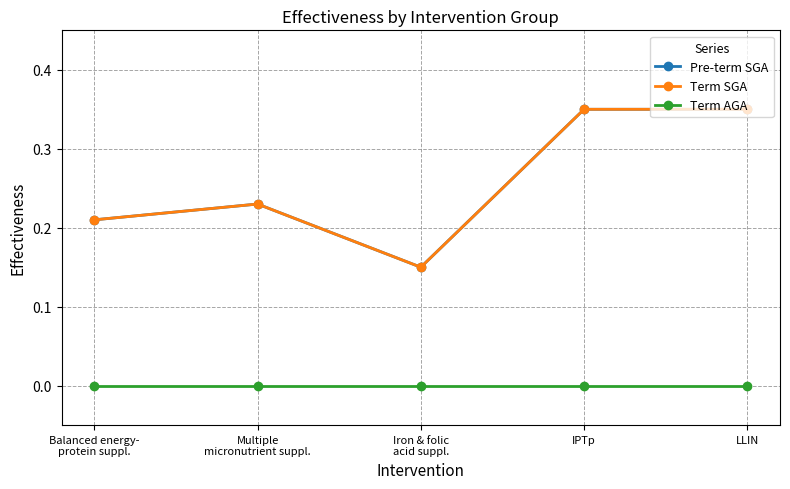

Does the chart have visible grid lines?

Yes